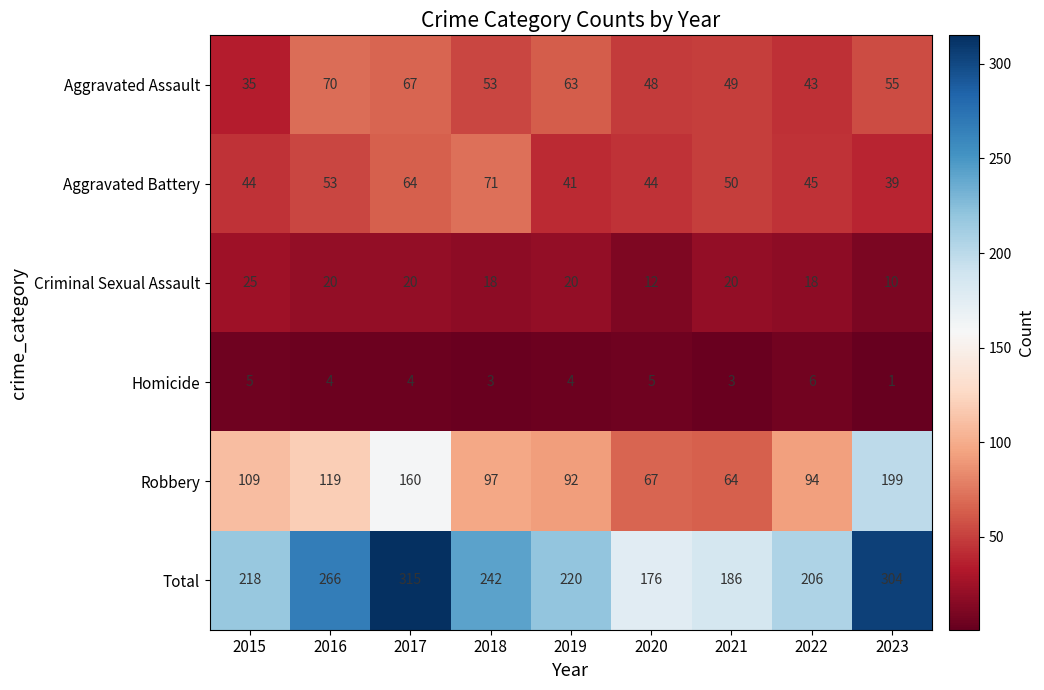

At which category is the sum across all series the highest?

2017